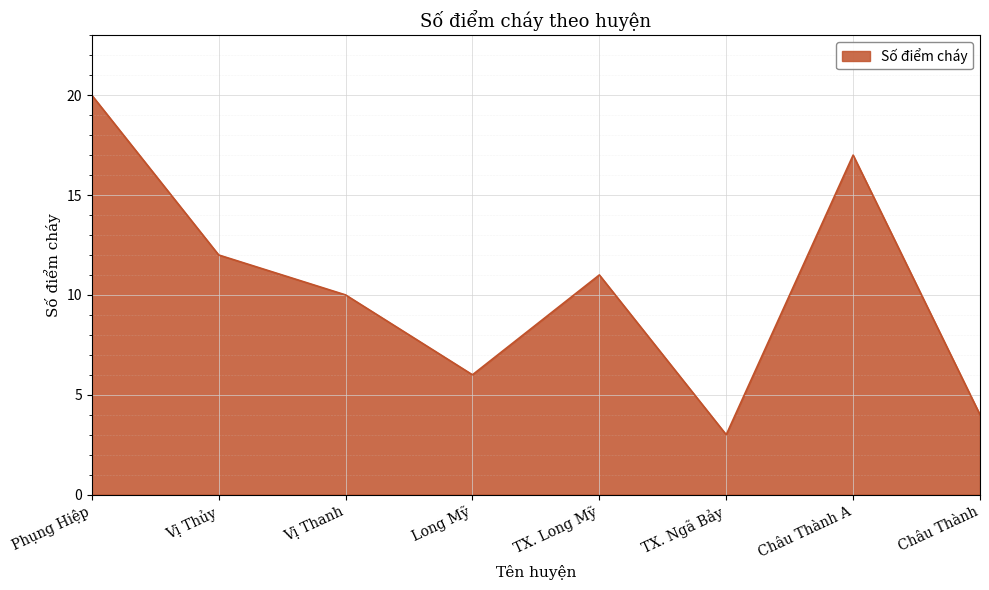

At which category does the data reach its first local valley?

Long Mỹ